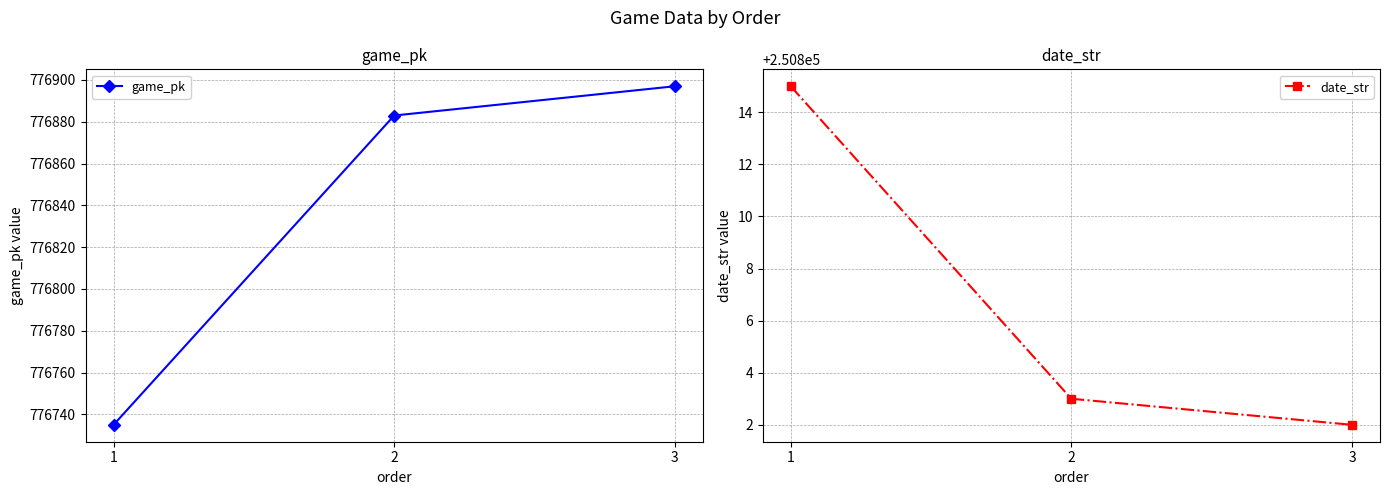

Which series has the largest range (max minus min)?

game_pk